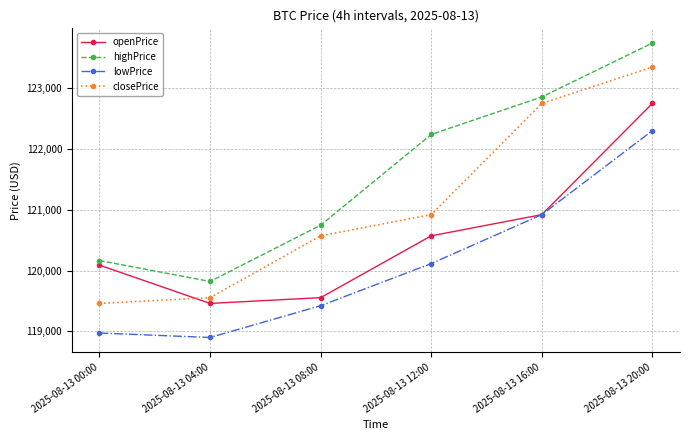

At which category is the sum across all series the highest?

2025-08-13 20:00